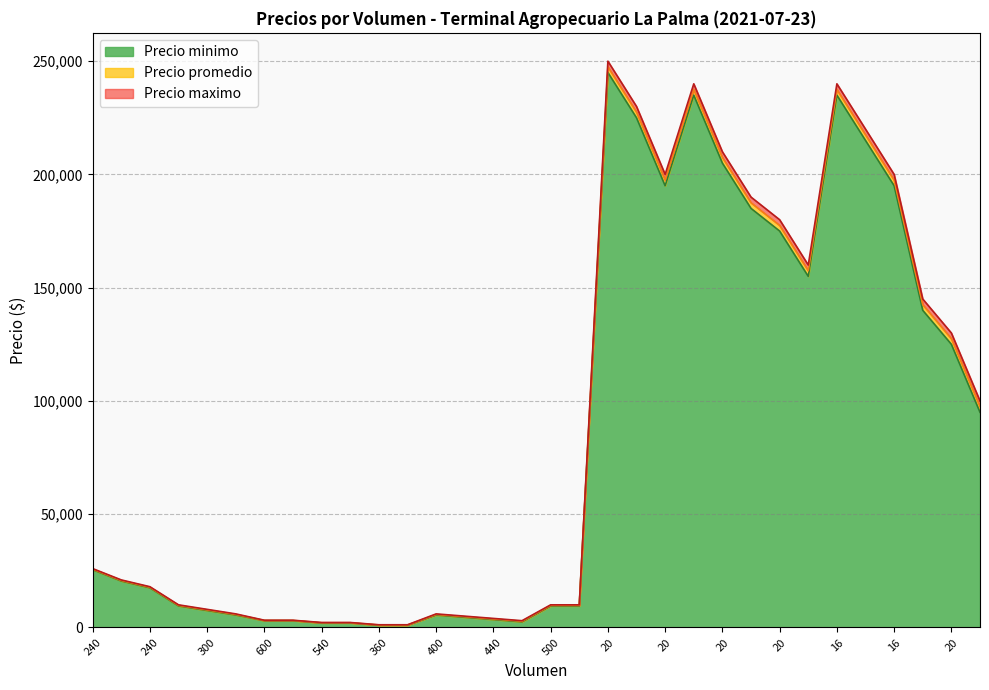

Which series has the largest range (max minus min)?

Precio maximo